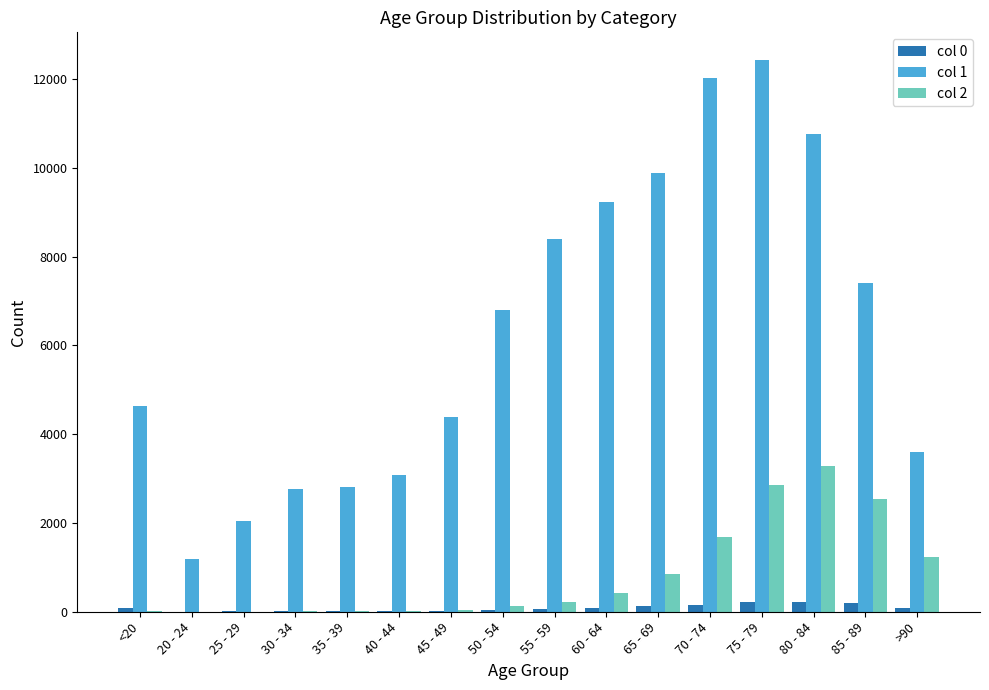

What are all the series names shown in the legend?

col 0, col 1, col 2